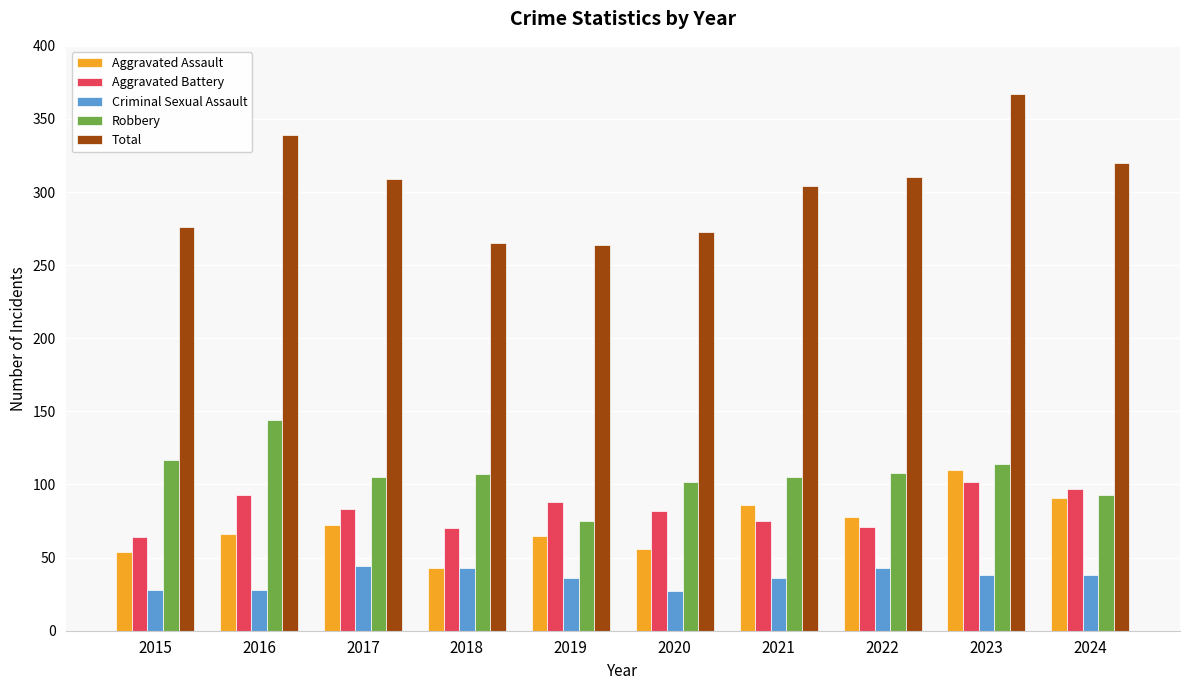

Which series has the largest range (max minus min)?

Total